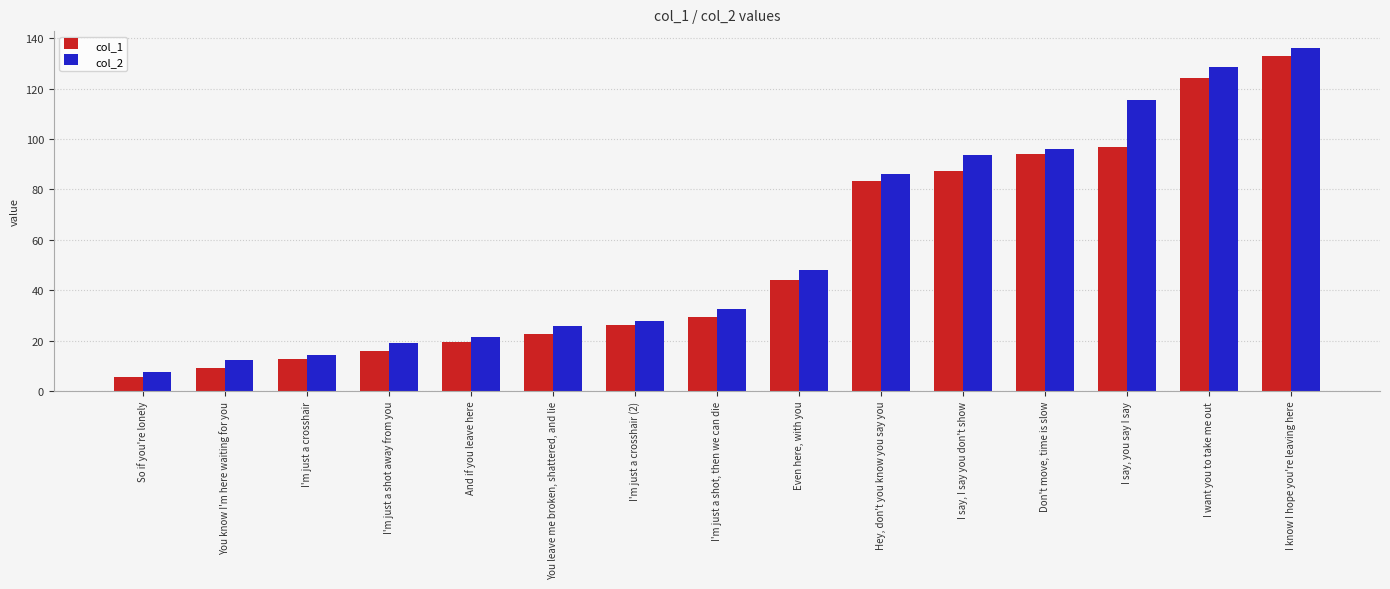

What is the difference between the maximum and minimum values in the col_2 series?

128.5